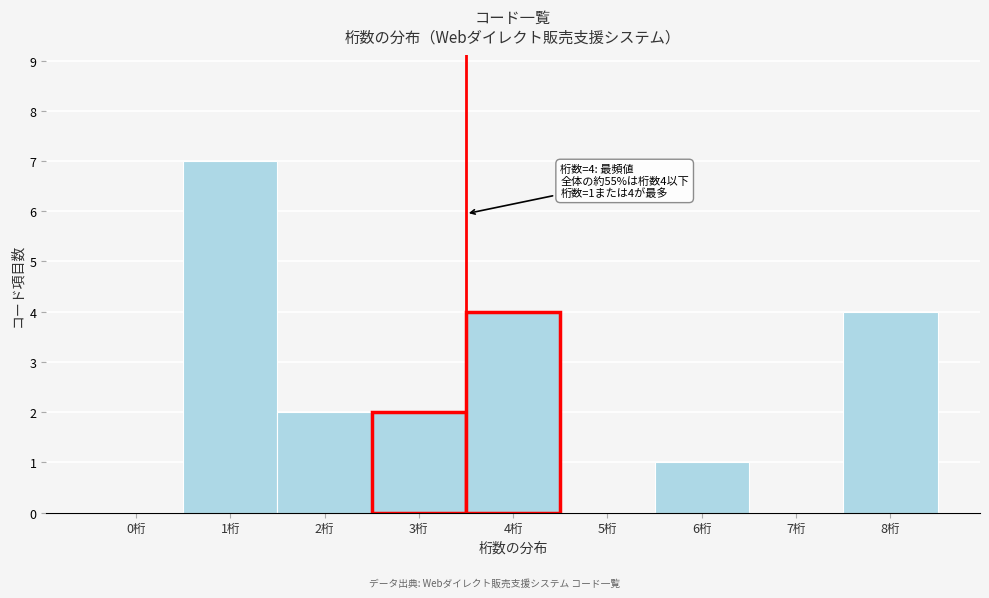

Reading right to left, what are all the values shown in this chart?

8桁=4	7桁=0	6桁=1	5桁=0	4桁=4	3桁=2	2桁=2	1桁=7	0桁=0